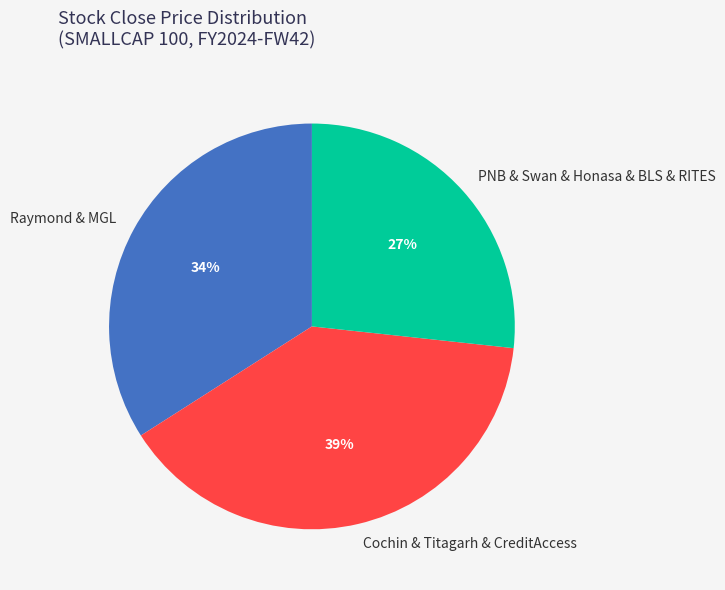

Is the sum of Cochin & Titagarh & CreditAccess and PNB & Swan & Honasa & BLS & RITES greater than half?

Yes